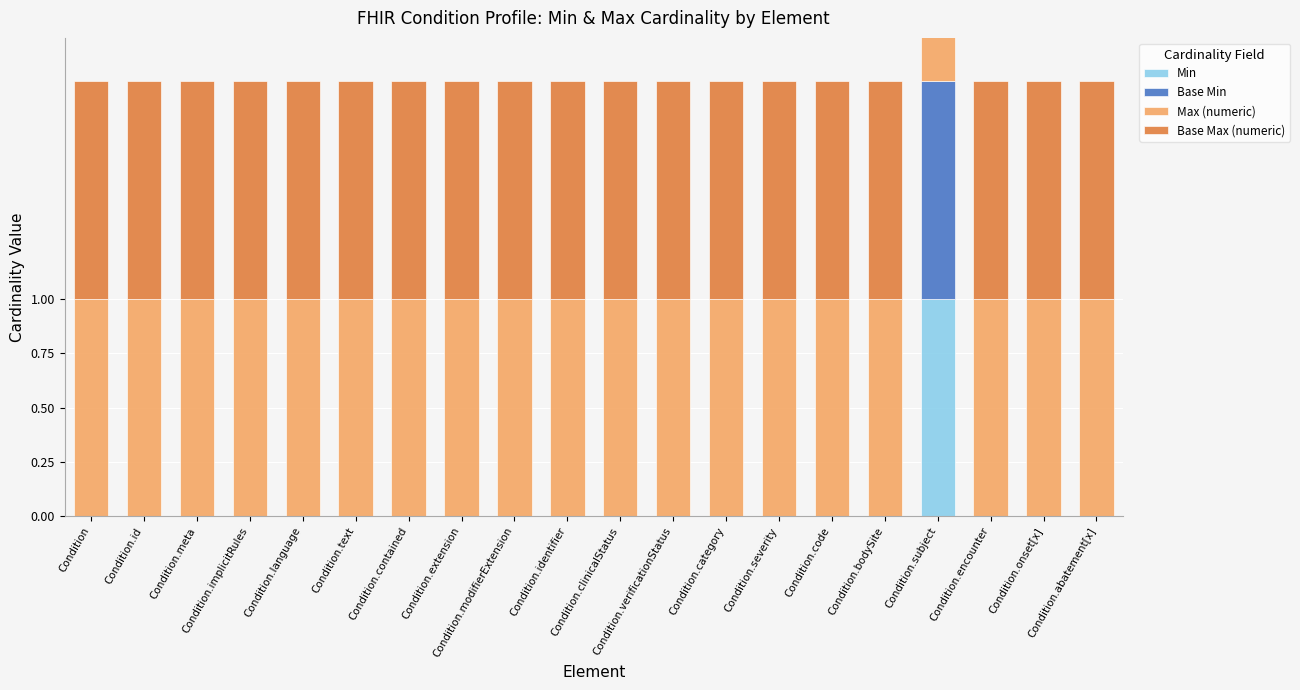

The value of Base Min at Condition.contained is 0. True or false?

False